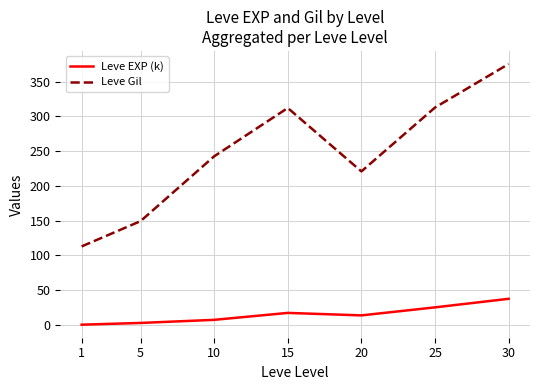

At which category is the sum across all series the highest?

30